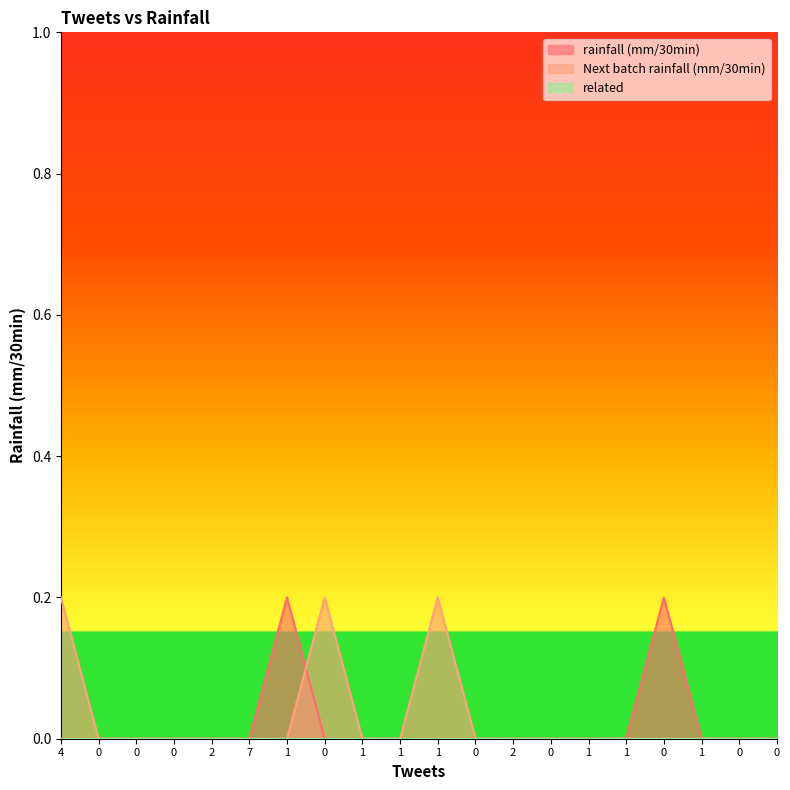

Count the number of categories in the chart.

20